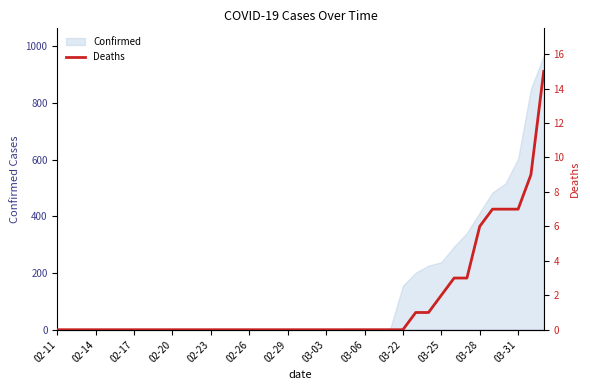

The value at 26 is 5. True or false?

False